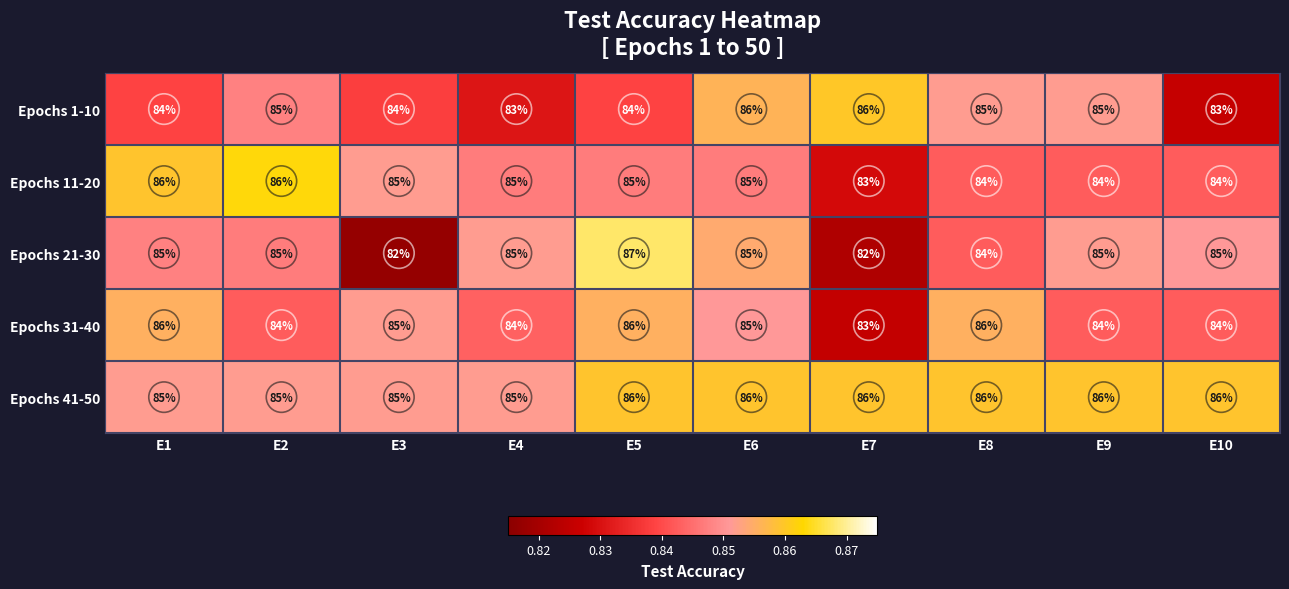

At which category does the chart reach its peak across all series?

E5